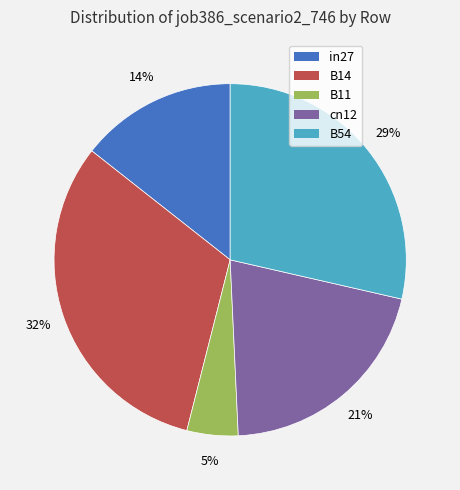

Is there a majority slice in this chart?

No